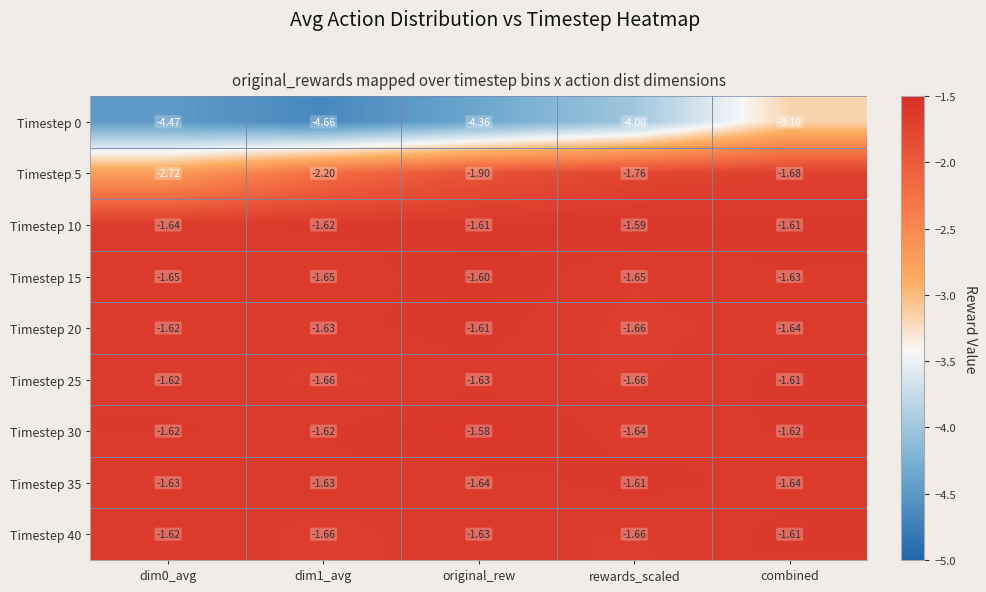

Which label corresponds to the smallest value in the chart?

dim1_avg